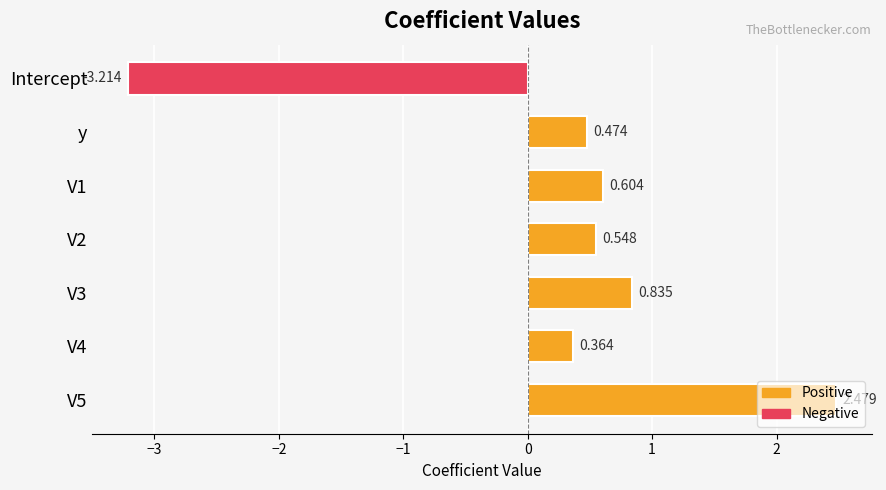

How many data points does each series have?

7